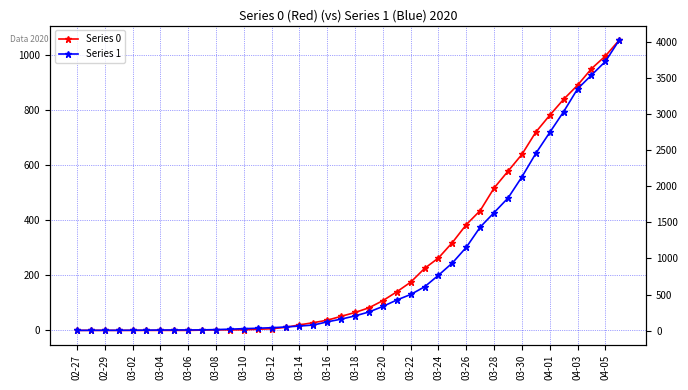

Reading right to left, extract all data points from this chart.

Series 0: 1054	996	950	890	839	781	720	639	578	517	435	384	319	263	225	175	140	108	82	65	51	37	28	20	11	6	4	2	2	2	1	0	0	0	0	0	0	0	0	0
Series 1: 4028	3731	3542	3351	3035	2747	2457	2131	1838	1636	1435	1155	938	768	607	501	424	335	258	204	159	121	77	63	50	40	33	27	20	14	10	9	9	8	6	5	4	4	4	3